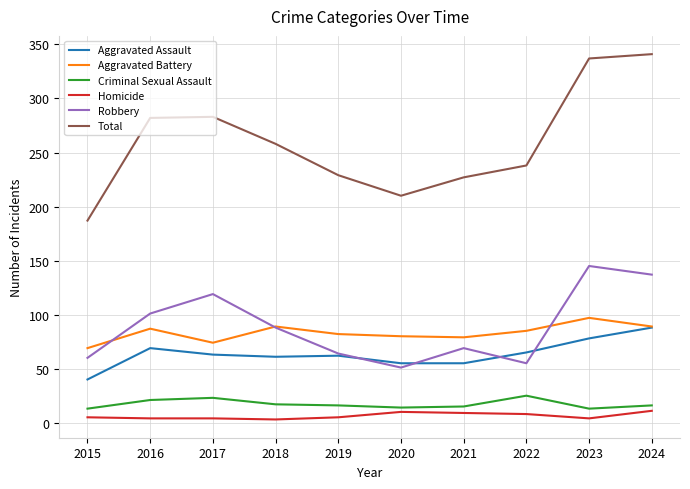

True or false: Total and Aggravated Assault cross at least once.

False